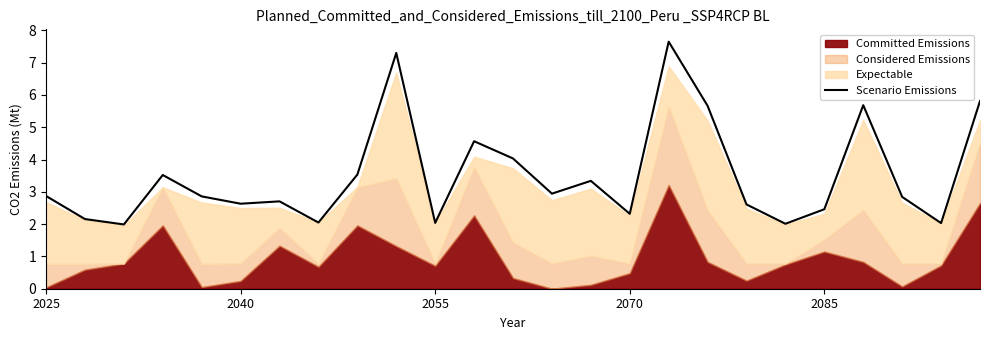

What is the sum of all values?

87.6